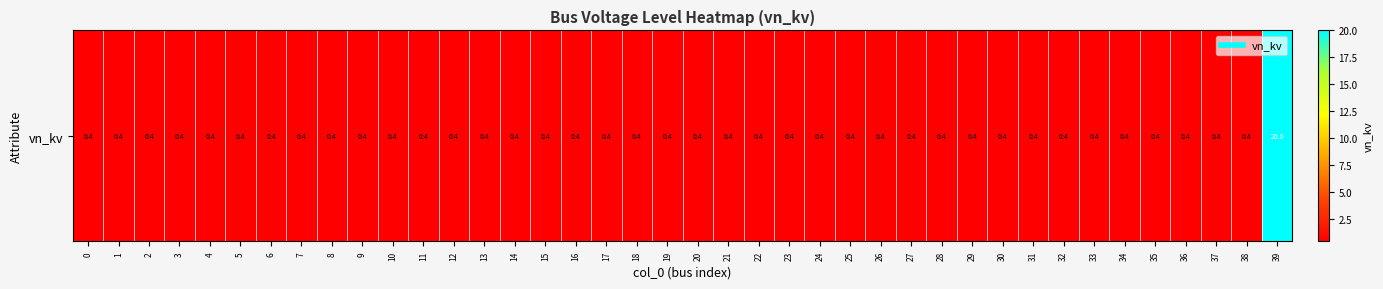

Rank the categories by value from lowest to highest.

0, 1, 2, 3, 4, 5, 6, 7, 8, 9, 10, 11, 12, 13, 14, 15, 16, 17, 18, 19, 20, 21, 22, 23, 24, 25, 26, 27, 28, 29, 30, 31, 32, 33, 34, 35, 36, 37, 38, 39